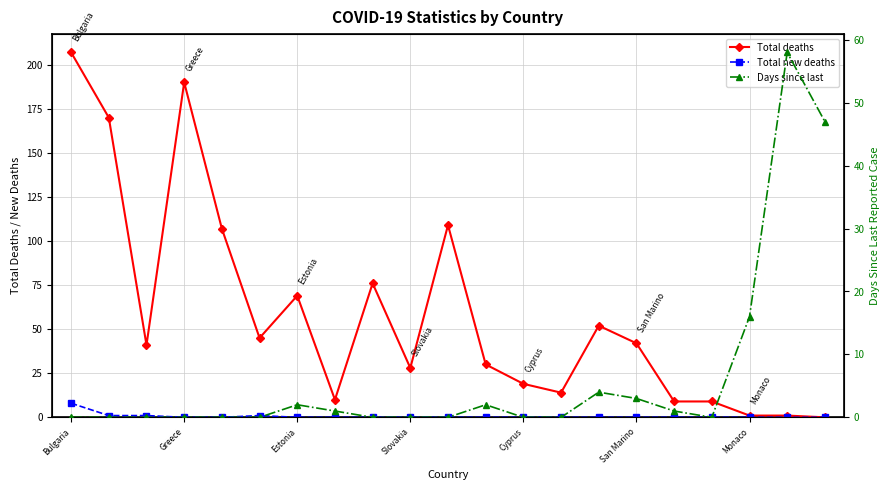

After their last crossing, which series has the higher values: Total deaths or Days since last?

Days since last